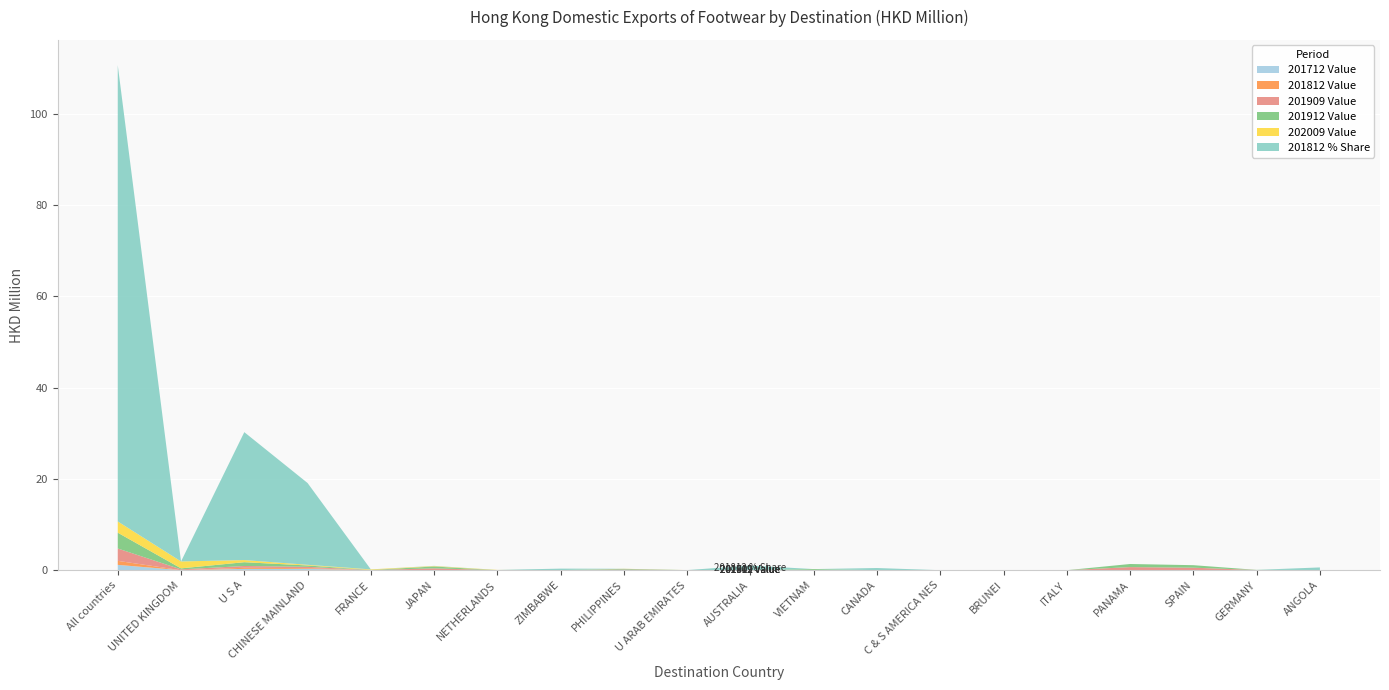

Reading right to left, transcribe all the data shown in this chart.

201912 Value: ANGOLA=0.0	GERMANY=0.0	SPAIN=0.6	PANAMA=0.7	ITALY=0.0	BRUNEI=0.0	C & S AMERICA NES=0.0	CANADA=0.0	VIETNAM=0.2	AUSTRALIA=0.0	U ARAB EMIRATES=0.0	PHILIPPINES=0.1	ZIMBABWE=0.0	NETHERLANDS=0.0	JAPAN=0.4	FRANCE=0.0	CHINESE MAINLAND=0.3	U S A=0.8	UNITED KINGDOM=0.2	All countries=3.5
202009 Value: ANGOLA=0.0	GERMANY=0.0	SPAIN=0.0	PANAMA=0.0	ITALY=0.0	BRUNEI=0.0	C & S AMERICA NES=0.0	CANADA=0.0	VIETNAM=0.0	AUSTRALIA=0.0	U ARAB EMIRATES=0.0	PHILIPPINES=0.0	ZIMBABWE=0.0	NETHERLANDS=0.1	JAPAN=0.1	FRANCE=0.1	CHINESE MAINLAND=0.1	U S A=0.5	UNITED KINGDOM=1.5	All countries=2.5
201812 Value: ANGOLA=0.0	GERMANY=0.0	SPAIN=0.0	PANAMA=0.0	ITALY=0.0	BRUNEI=0.0	C & S AMERICA NES=0.0	CANADA=0.0	VIETNAM=0.0	AUSTRALIA=0.0	U ARAB EMIRATES=0.0	PHILIPPINES=0.0	ZIMBABWE=0.0	NETHERLANDS=0.0	JAPAN=0.0	FRANCE=0.0	CHINESE MAINLAND=0.2	U S A=0.2	UNITED KINGDOM=0.0	All countries=0.9
201712 Value: ANGOLA=0.0	GERMANY=0.0	SPAIN=0.0	PANAMA=0.0	ITALY=0.0	BRUNEI=0.0	C & S AMERICA NES=0.0	CANADA=0.0	VIETNAM=0.0	AUSTRALIA=0.0	U ARAB EMIRATES=0.0	PHILIPPINES=0.0	ZIMBABWE=0.0	NETHERLANDS=0.0	JAPAN=0.0	FRANCE=0.0	CHINESE MAINLAND=0.3	U S A=0.3	UNITED KINGDOM=0.0	All countries=1.2
201909 Value: ANGOLA=0.0	GERMANY=0.0	SPAIN=0.6	PANAMA=0.7	ITALY=0.0	BRUNEI=0.0	C & S AMERICA NES=0.0	CANADA=0.0	VIETNAM=0.0	AUSTRALIA=0.0	U ARAB EMIRATES=0.0	PHILIPPINES=0.1	ZIMBABWE=0.0	NETHERLANDS=0.0	JAPAN=0.4	FRANCE=0.0	CHINESE MAINLAND=0.3	U S A=0.4	UNITED KINGDOM=0.2	All countries=2.7
201812 % Share: ANGOLA=0.6	GERMANY=0.0	SPAIN=0.0	PANAMA=0.0	ITALY=0.0	BRUNEI=0.0	C & S AMERICA NES=0.0	CANADA=0.5	VIETNAM=0.0	AUSTRALIA=1.0	U ARAB EMIRATES=0.0	PHILIPPINES=0.0	ZIMBABWE=0.3	NETHERLANDS=0.0	JAPAN=0.0	FRANCE=0.0	CHINESE MAINLAND=17.9	U S A=28.0	UNITED KINGDOM=0.0	All countries=100.0